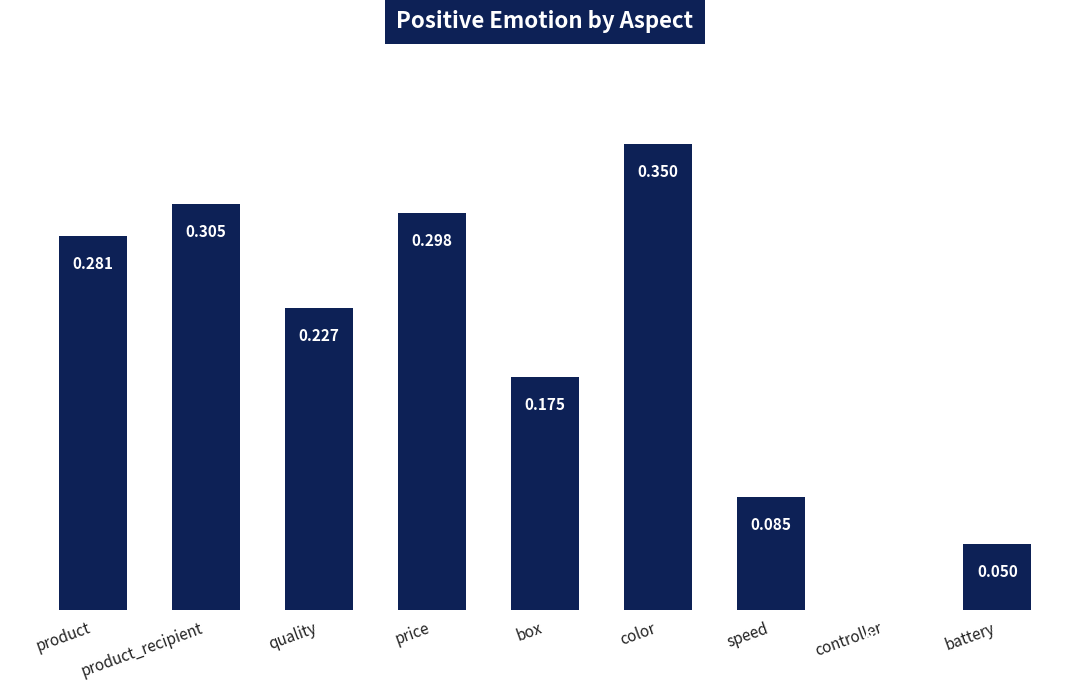

Which category has the highest value across all series?

color